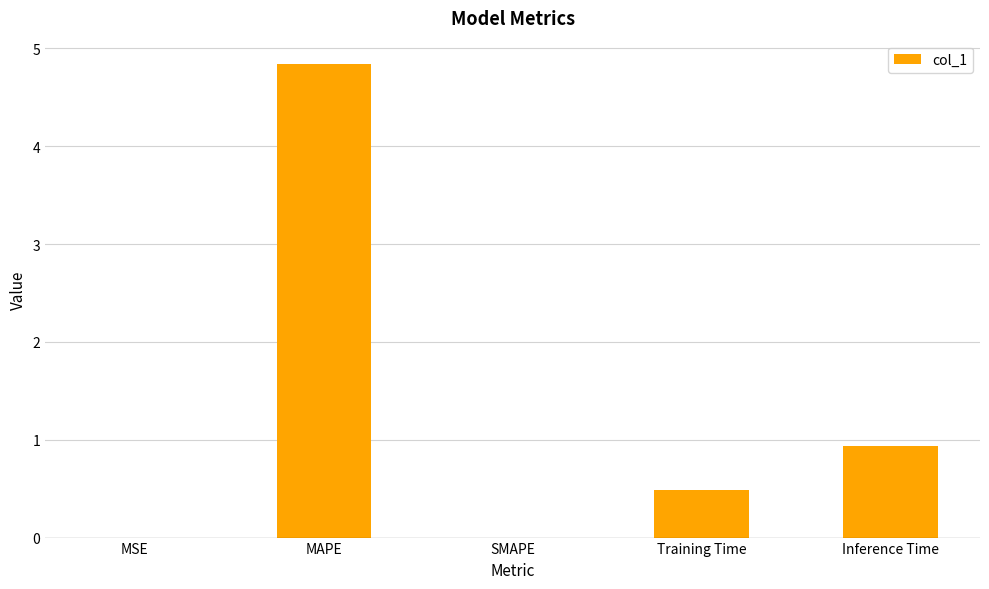

The chart shows a value of 1.3 at MAPE. True or false?

False